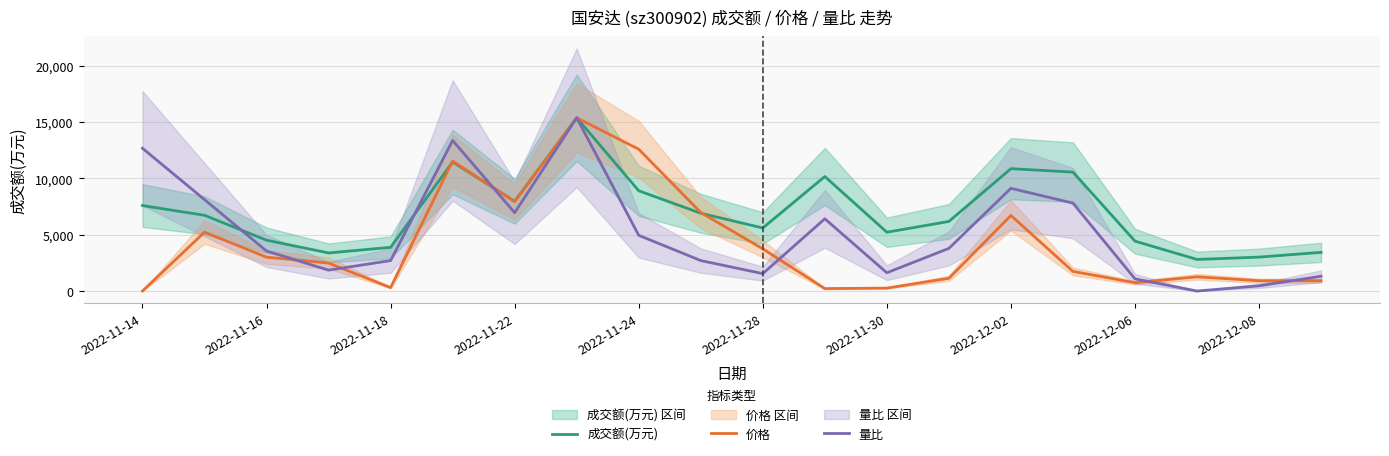

Is the value of 价格 at 2022-11-16 greater than the value of 量比 at 2022-11-14?

No